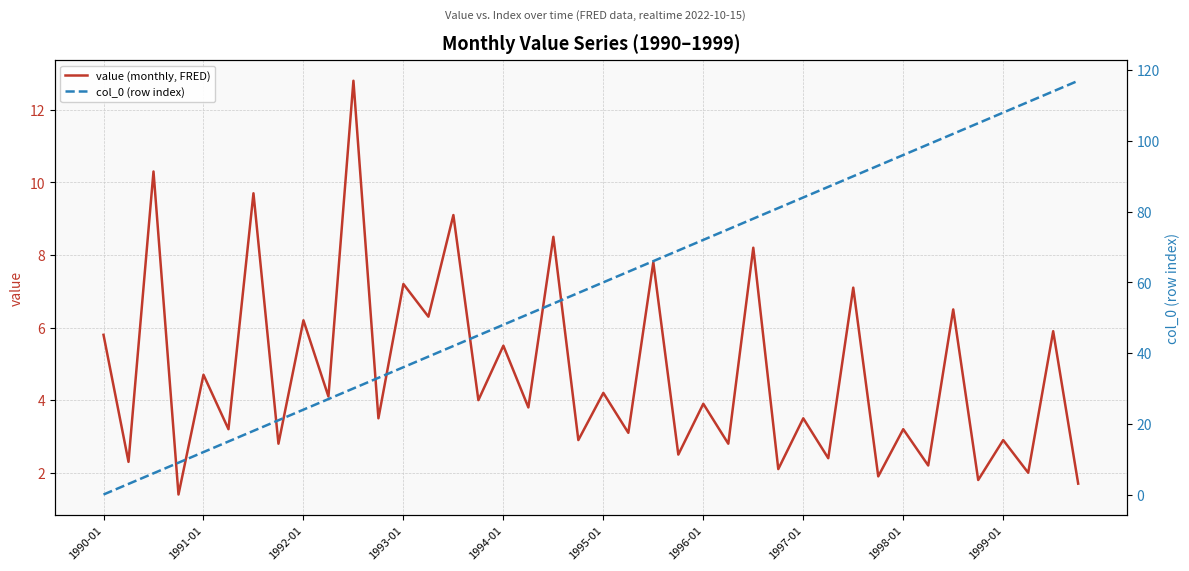

What is the highest value of the value (monthly, FRED) series?

12.8